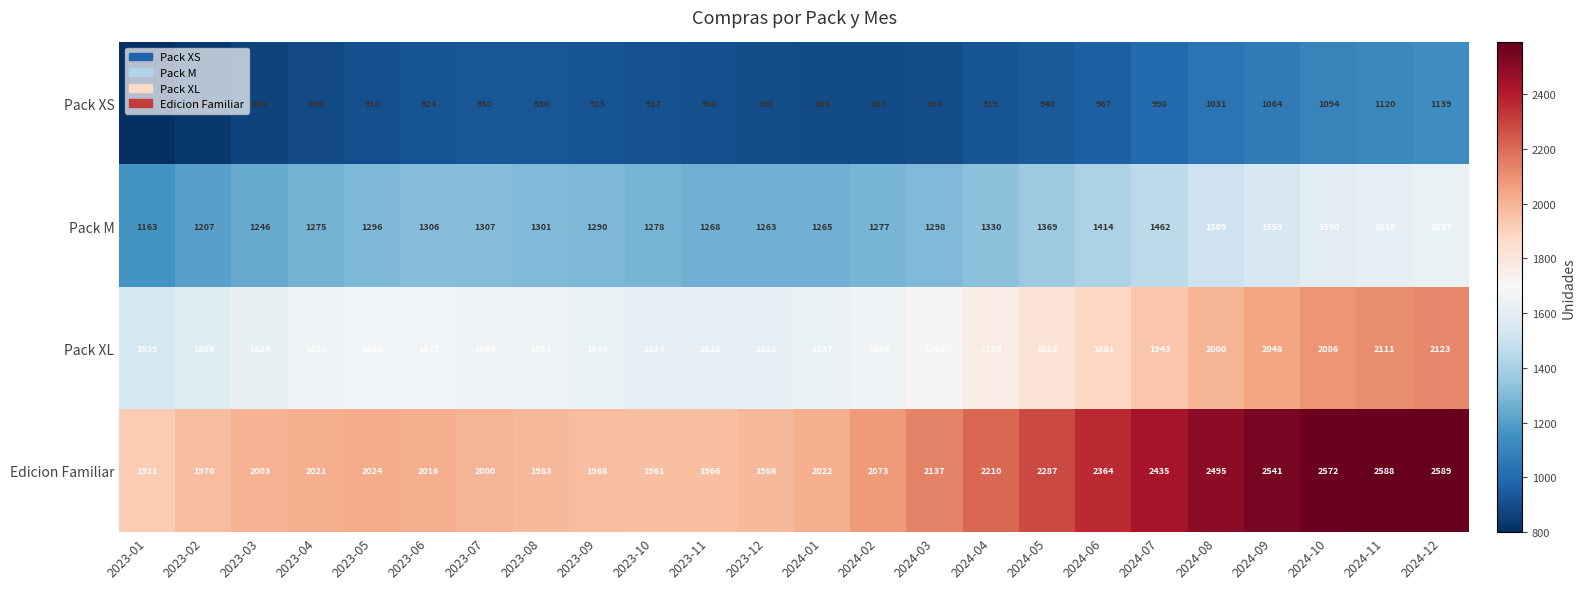

List the series in order of their overall mean, highest first.

Edicion Familiar, Pack XL, Pack M, Pack XS